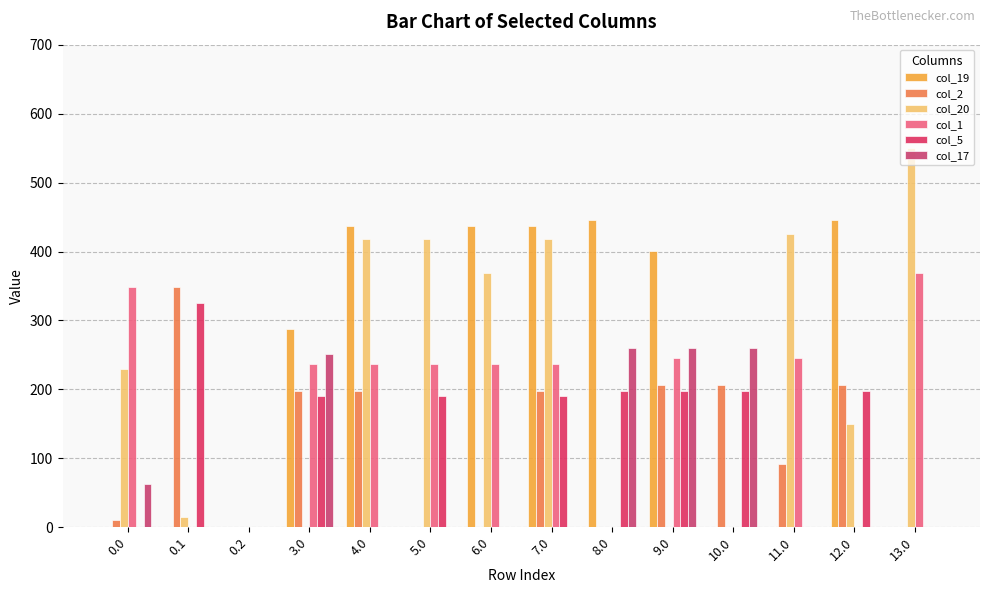

What is the label of the 9th bar from the right?

5.0